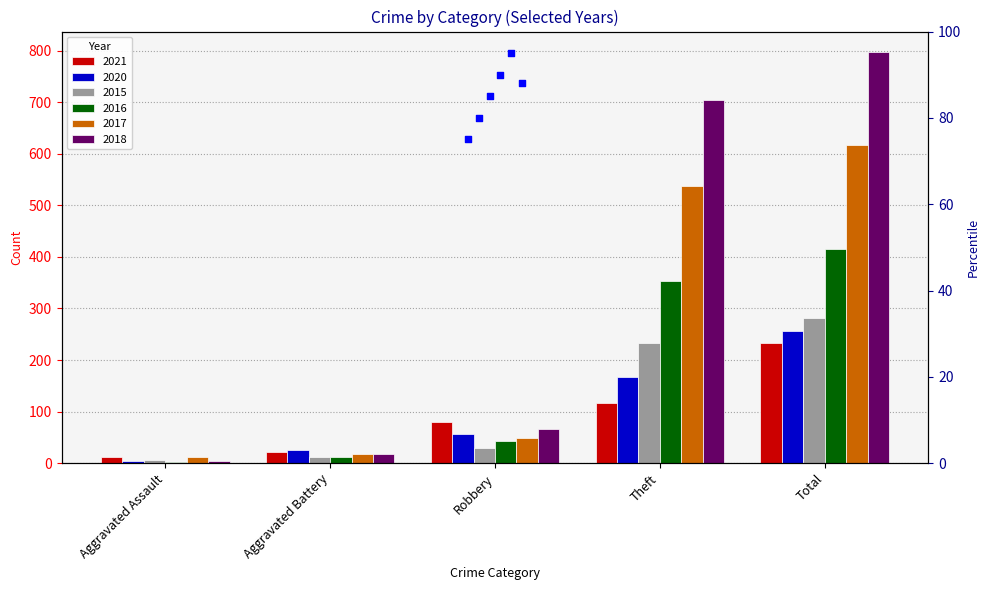

What are all the series names shown in the legend?

2021, 2020, 2015, 2016, 2017, 2018